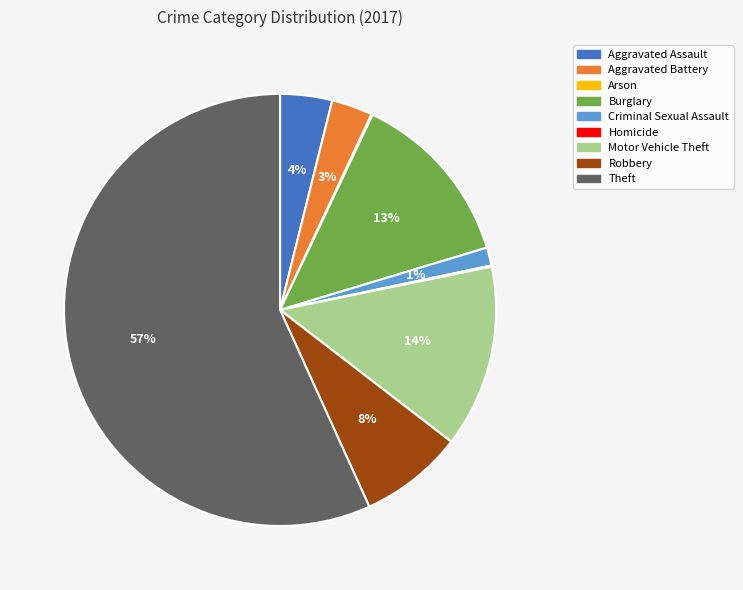

Is Theft the majority of the pie?

Yes